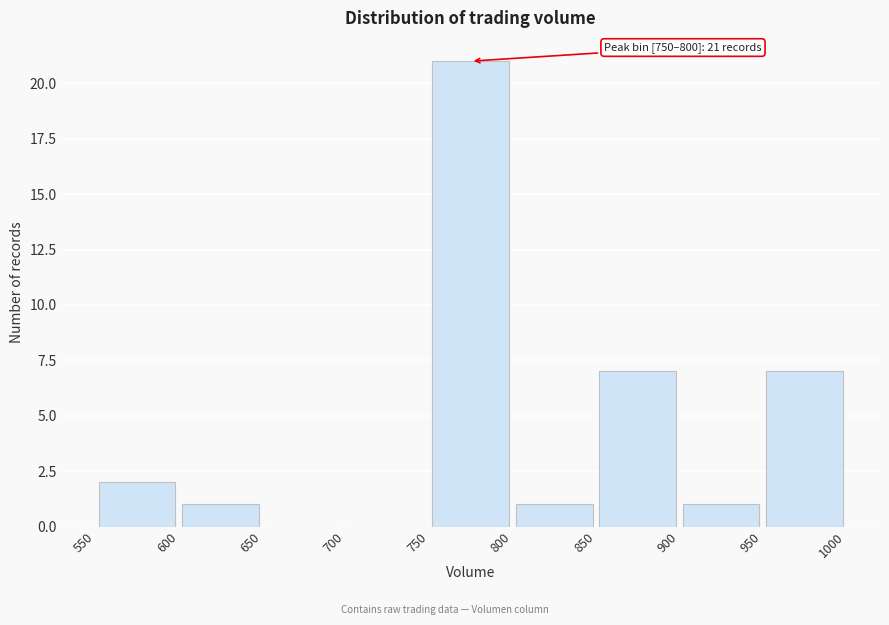

Which range on the x-axis has the tallest bar?

750 to 800